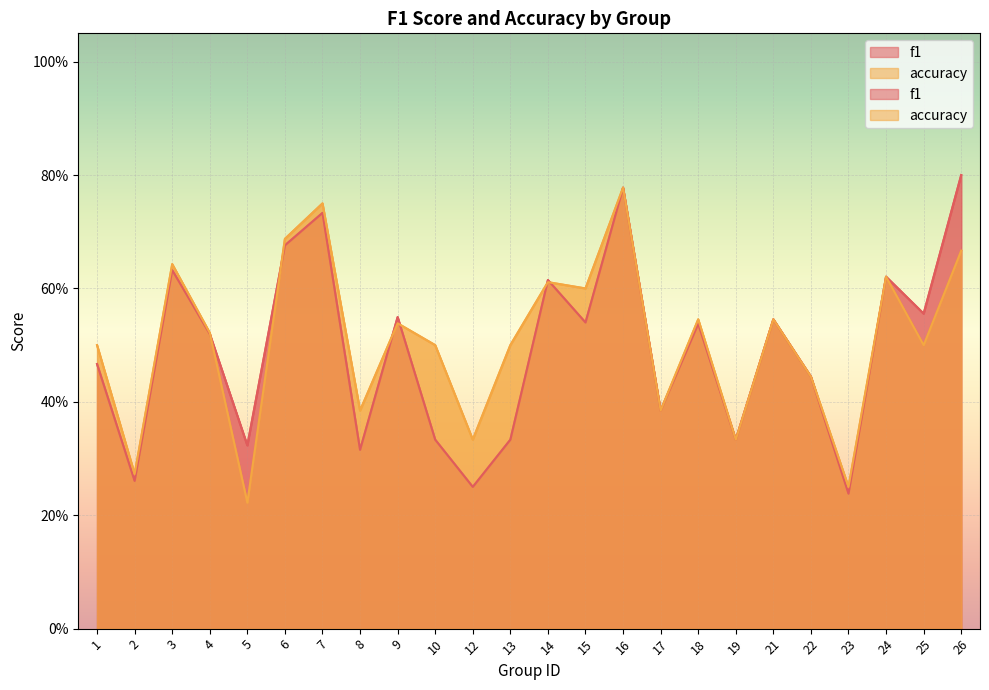

How many lines are shown in the chart?

2